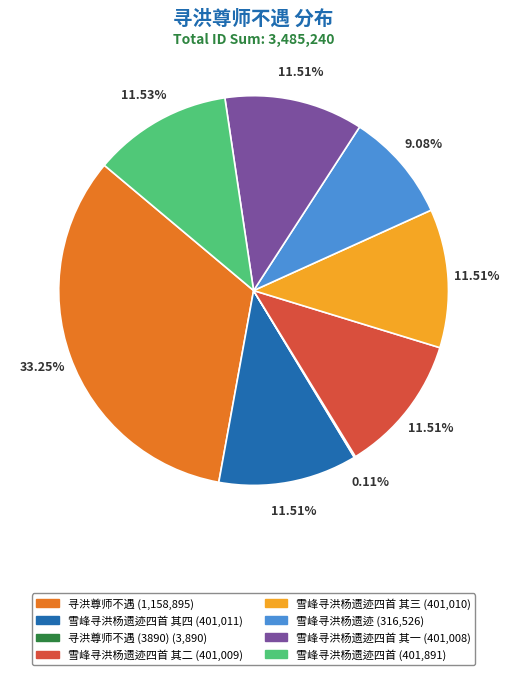

Does any single category account for the majority?

No